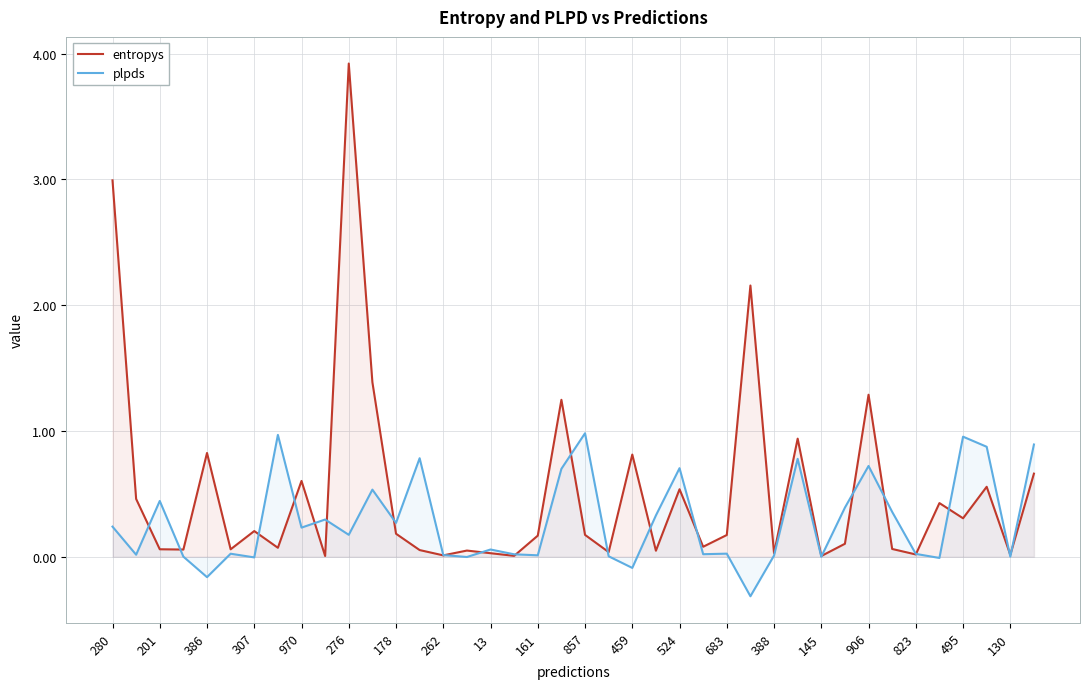

At how many categories does at least one series exceed 0?

40